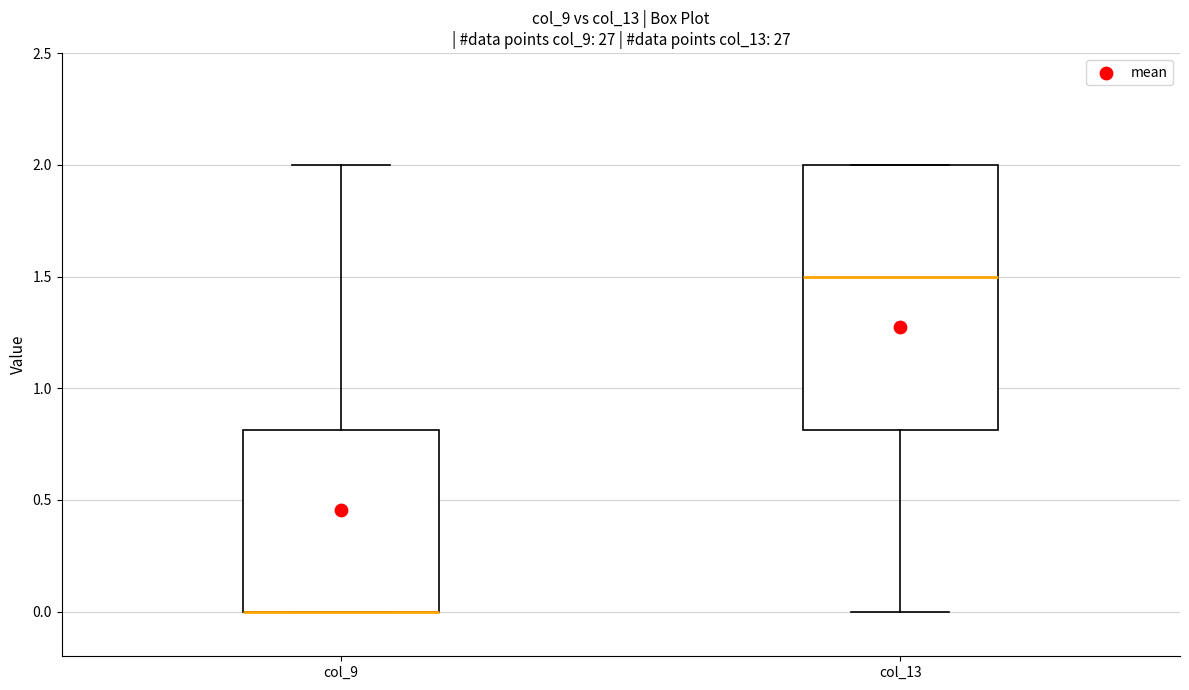

Reading left to right, transcribe this box plot: for each box, give where its median line is, the range the box spans, and where its two whiskers end, as read against the y-axis. The values are not printed on the chart, so give them approximately, as read against the axis.

col_9: median 0.0 (drawn on the box's lower edge), box 0.0 to 0.8, whiskers 0.0 to 2.0
col_13: median 1.5, box 0.8 to 2.0, whiskers 0.0 to 2.0